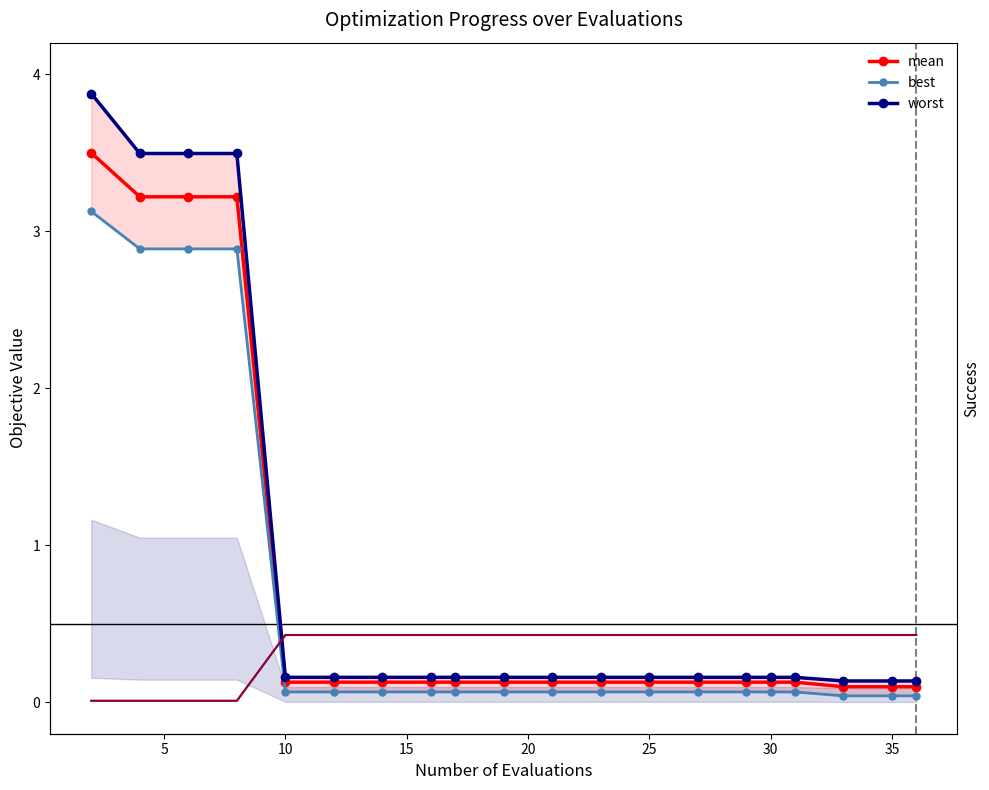

The value of mean at 35 is 0.1. True or false?

False